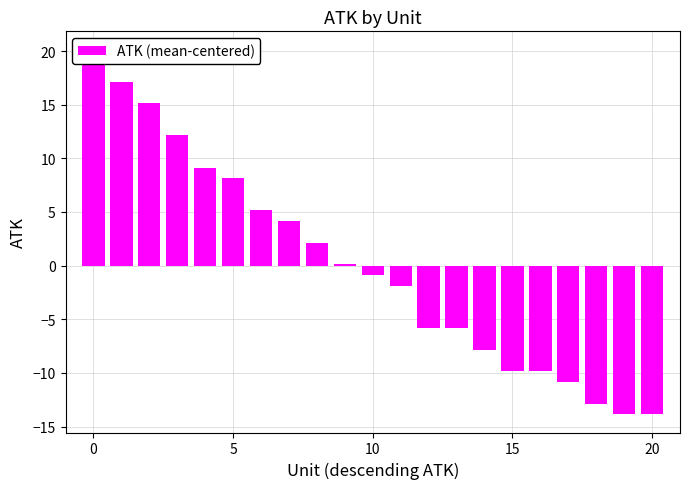

Is it true that the value at 15 is 3.5?

False